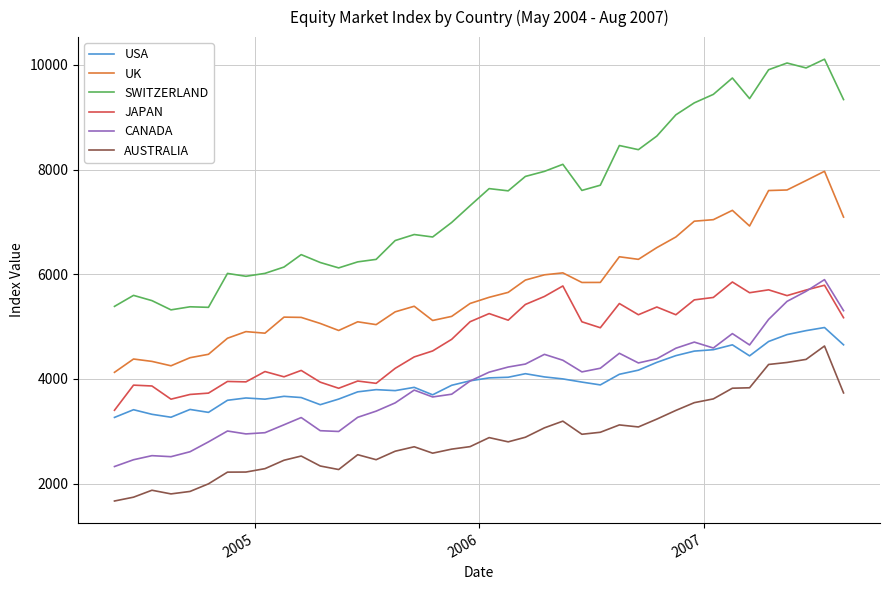

What is the minimum value shown in the chart?

1667.1